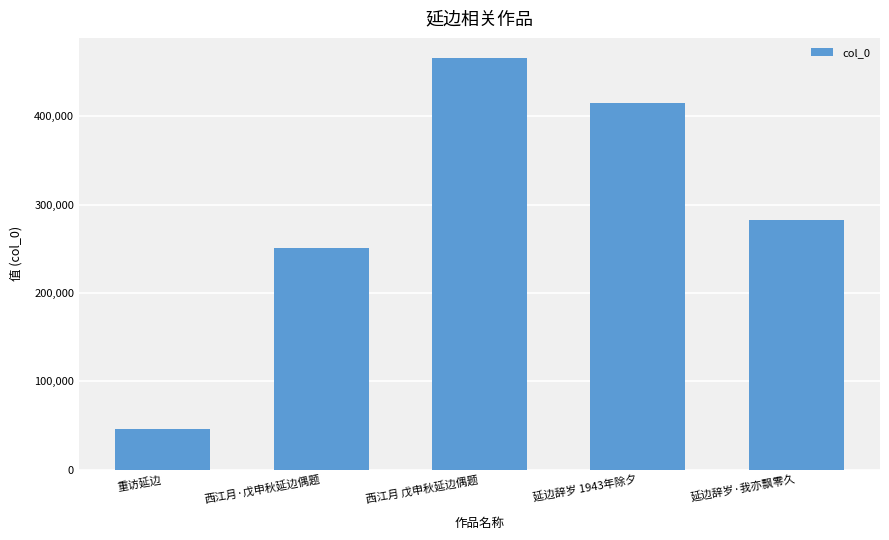

What is the average value?

291942